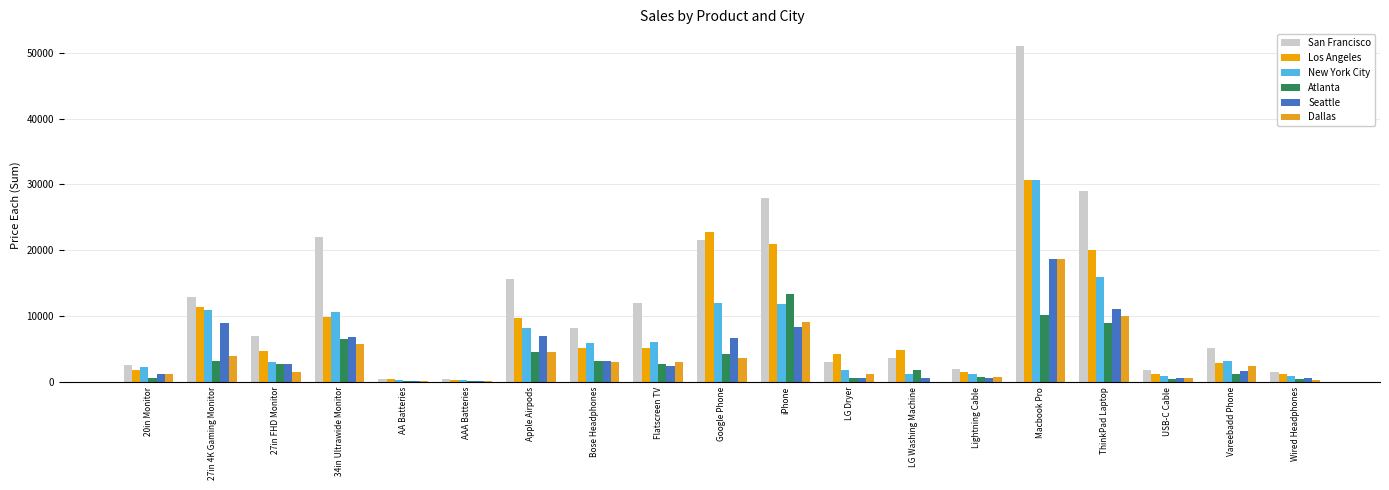

Are the bars grouped side by side (vs. stacked)?

Yes